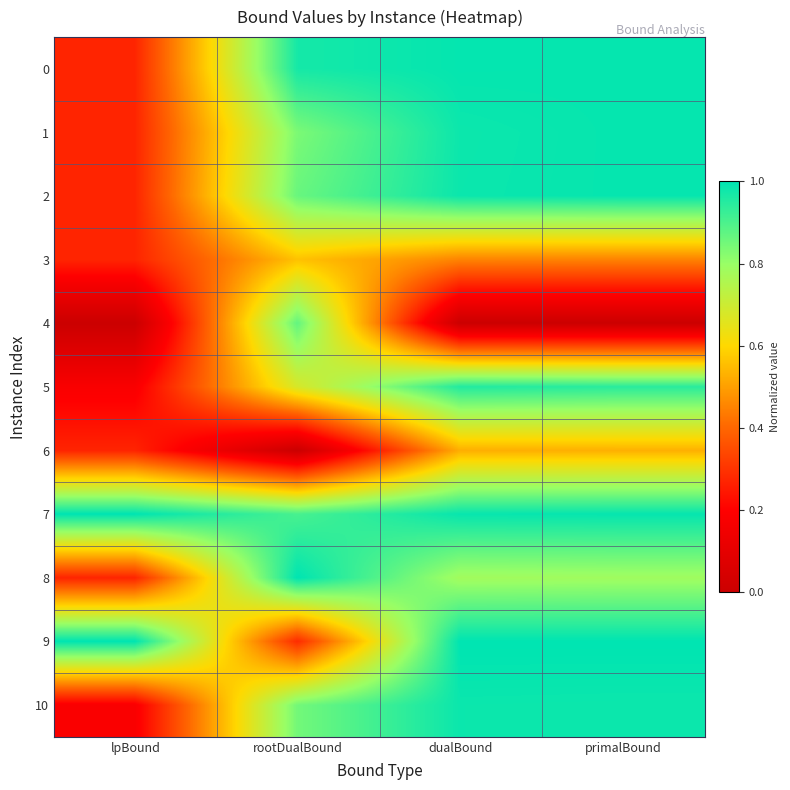

Reading right to left, list all the values displayed in this chart.

0: primalBound=1.0	dualBound=1.0	rootDualBound=1.0	lpBound=0.3
1: primalBound=1.0	dualBound=1.0	rootDualBound=0.8	lpBound=0.3
2: primalBound=1.0	dualBound=1.0	rootDualBound=0.9	lpBound=0.3
3: primalBound=0.5	dualBound=0.5	rootDualBound=0.6	lpBound=0.3
4: primalBound=0.0	dualBound=0.0	rootDualBound=0.9	lpBound=0.0
5: primalBound=0.9	dualBound=1.0	rootDualBound=0.7	lpBound=0.2
6: primalBound=0.5	dualBound=0.5	rootDualBound=0.0	lpBound=0.3
7: primalBound=1.0	dualBound=1.0	rootDualBound=0.9	lpBound=1.0
8: primalBound=0.8	dualBound=0.8	rootDualBound=1.0	lpBound=0.3
9: primalBound=1.0	dualBound=1.0	rootDualBound=0.3	lpBound=1.0
10: primalBound=1.0	dualBound=1.0	rootDualBound=0.8	lpBound=0.2